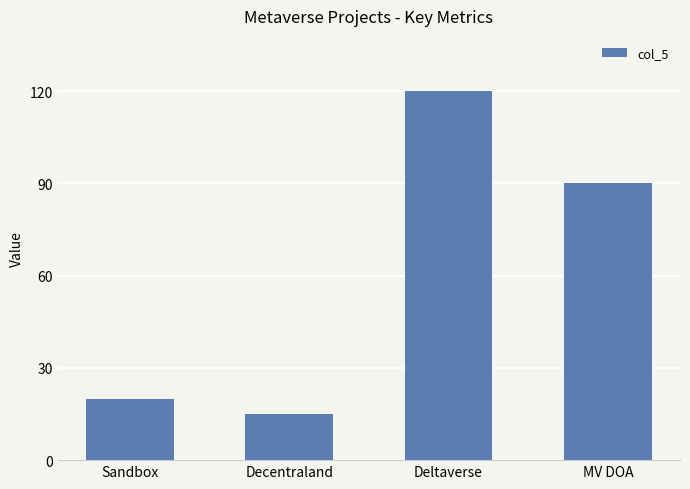

Where does the data first go above 90?

Deltaverse